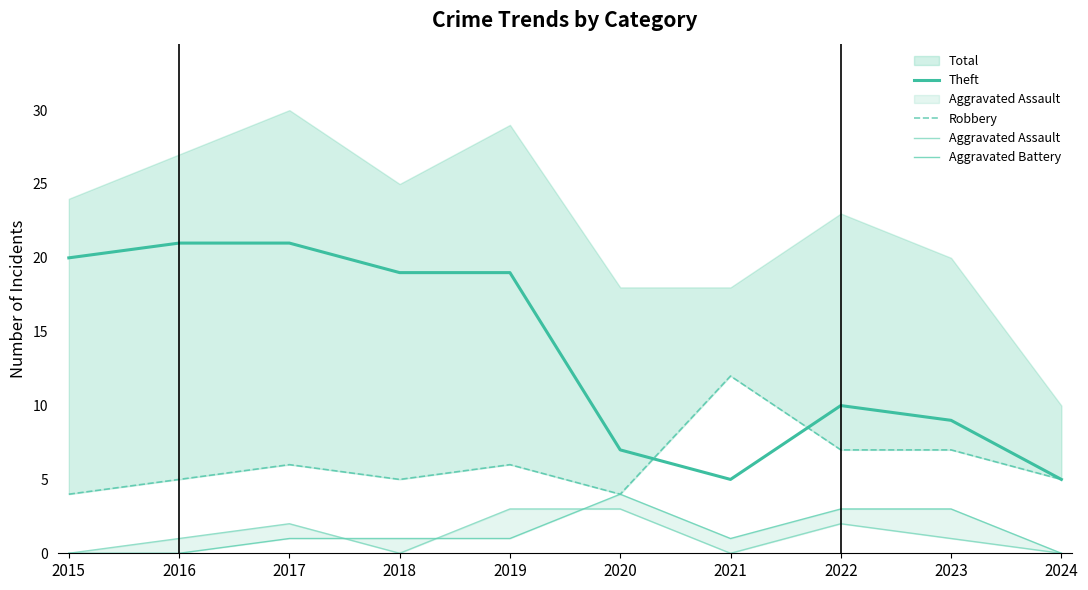

Reading right to left, extract all data points from this chart.

Theft: 2024=5	2023=9	2022=10	2021=5	2020=7	2019=19	2018=19	2017=21	2016=21	2015=20
Robbery: 2024=5	2023=7	2022=7	2021=12	2020=4	2019=6	2018=5	2017=6	2016=5	2015=4
Aggravated Assault: 2024=0	2023=1	2022=2	2021=0	2020=3	2019=3	2018=0	2017=2	2016=1	2015=0
Aggravated Battery: 2024=0	2023=3	2022=3	2021=1	2020=4	2019=1	2018=1	2017=1	2016=0	2015=0